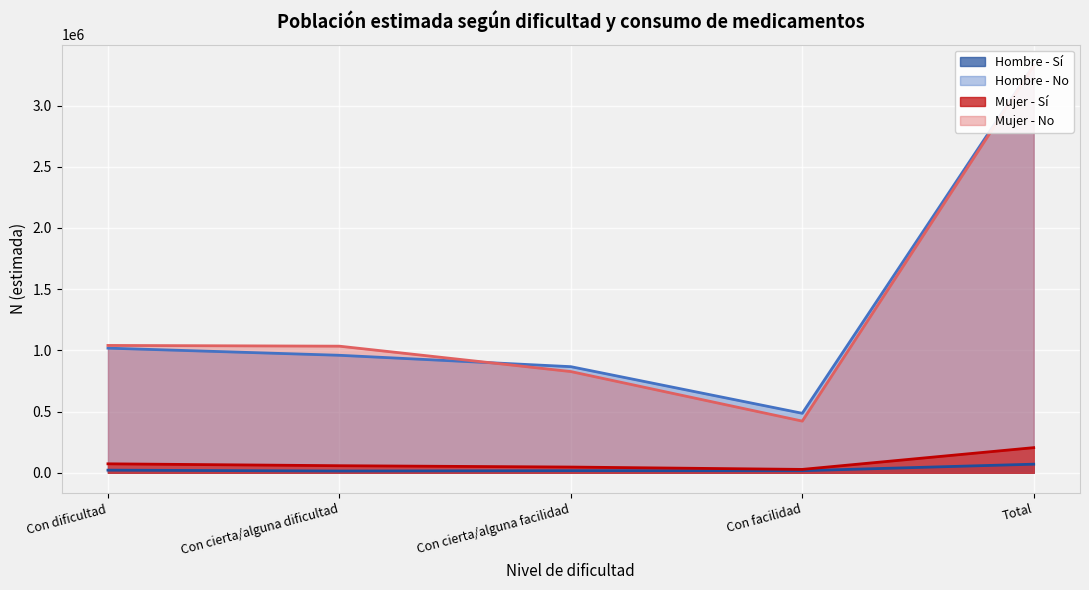

Between Total and Con facilidad, which is larger?

Total